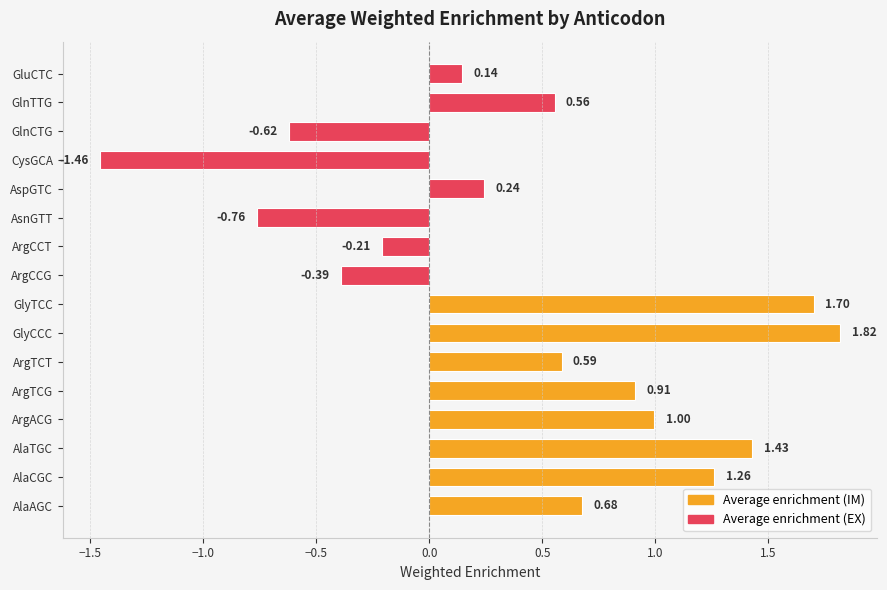

Which label corresponds to the largest value in the chart?

GlyCCC